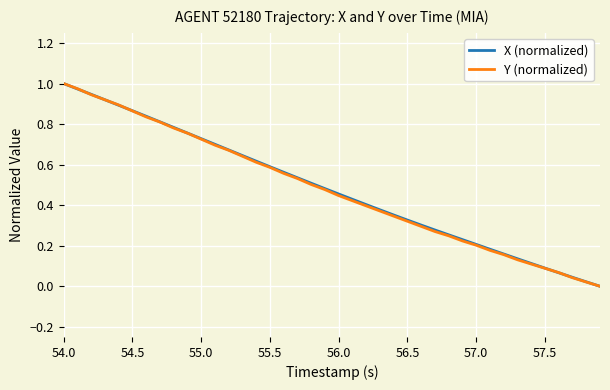

How many lines are shown in the chart?

2